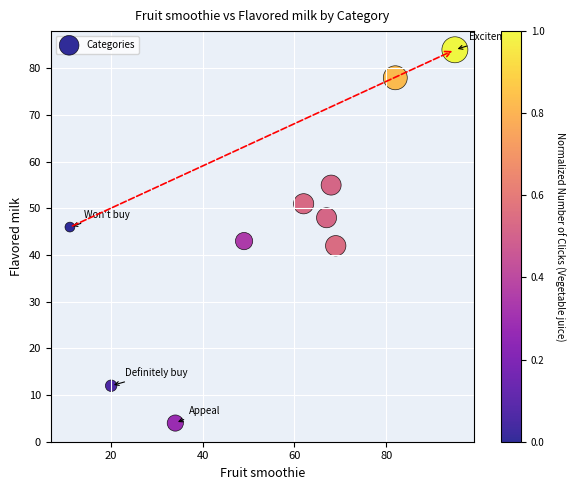

What is the range of X values (max minus min)?

84